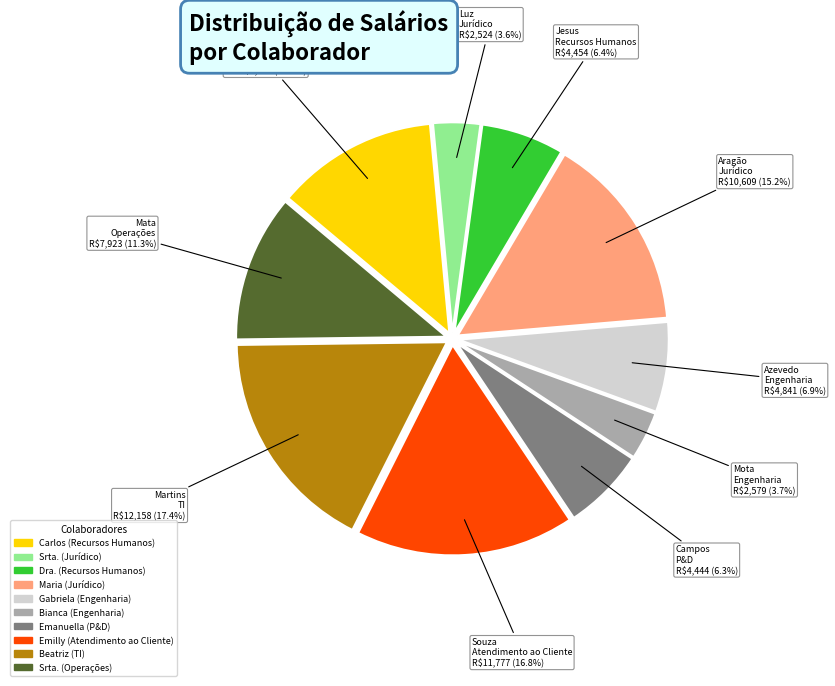

Is there a majority slice in this chart?

No